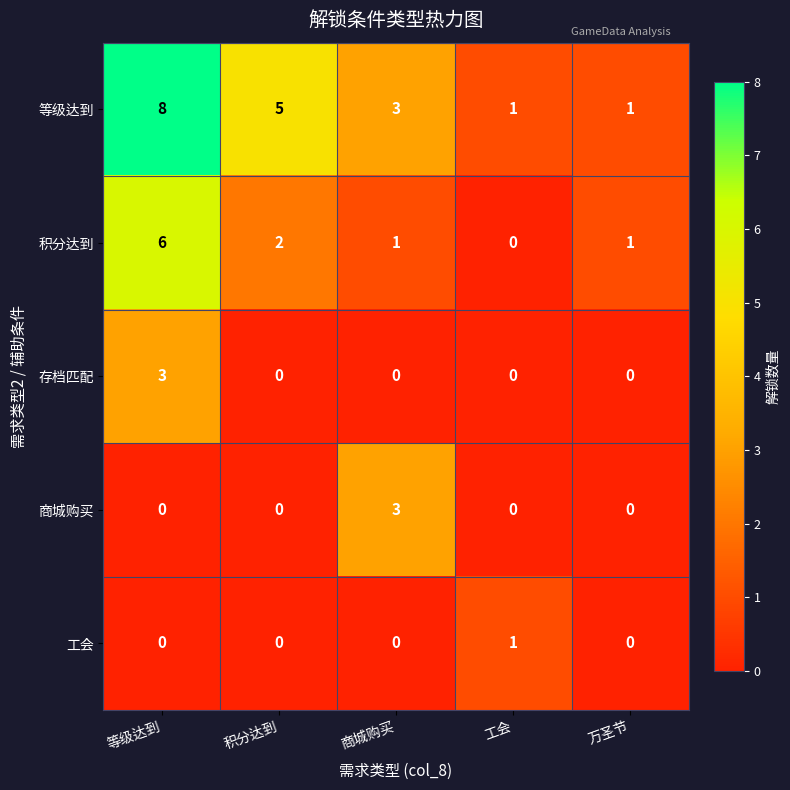

Which series has the largest range (max minus min)?

等级达到